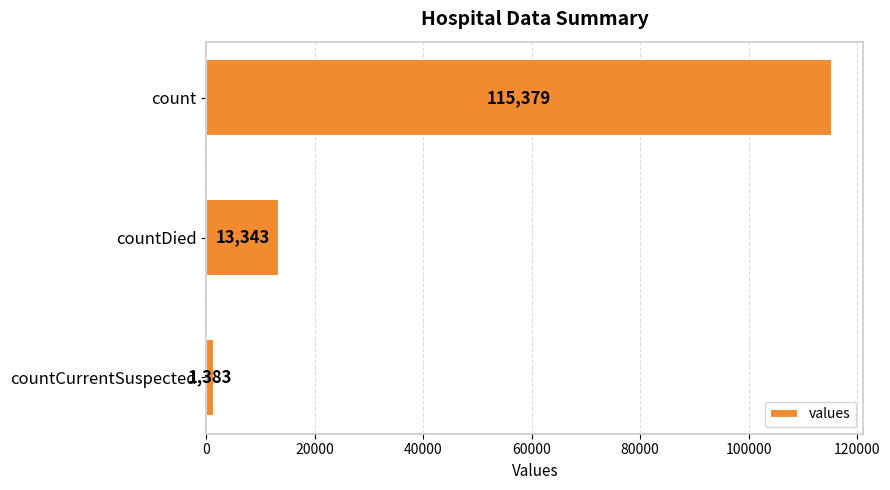

Which label corresponds to the smallest value in the chart?

countCurrentSuspected